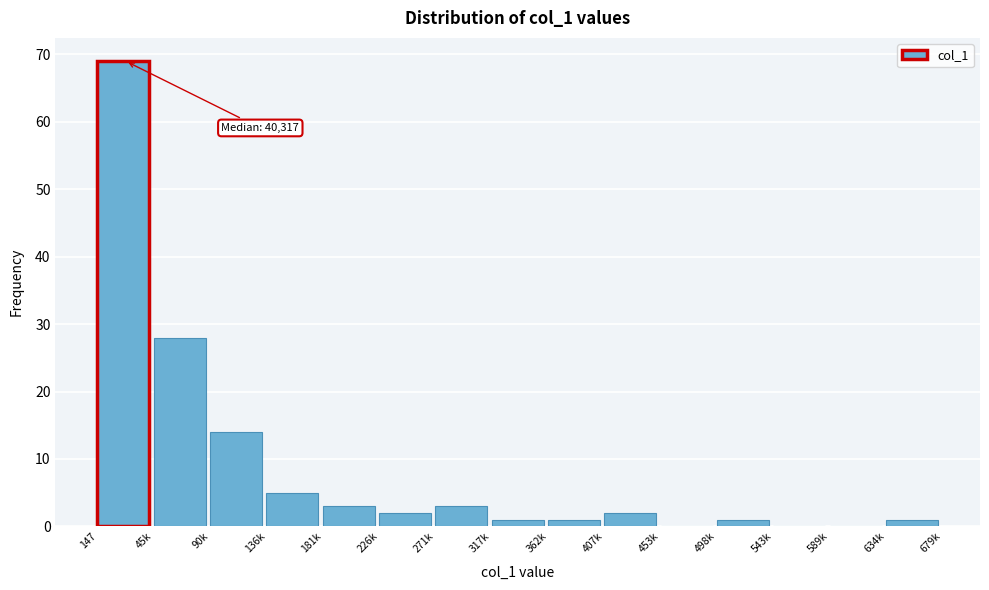

Reading right to left, transcribe all the data shown in this chart.

634k=1	589k=0	543k=0	498k=1	453k=0	407k=2	362k=1	317k=1	271k=3	226k=2	181k=3	136k=5	90k=14	45k=28	147=69